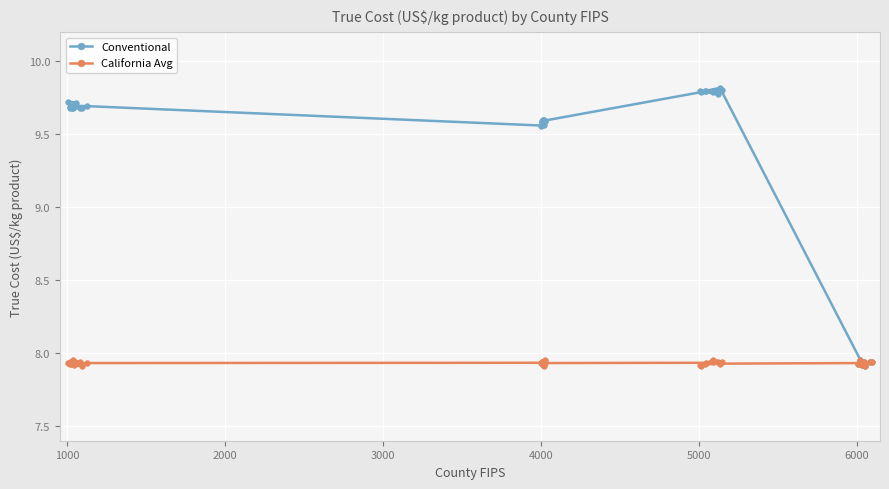

How many distinct data groups are displayed?

2